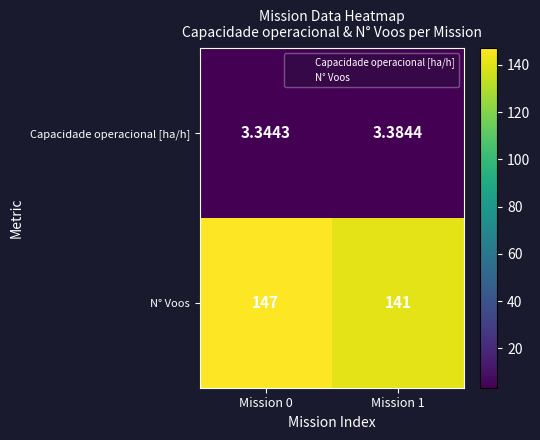

Which series has the widest spread of values?

N° Voos